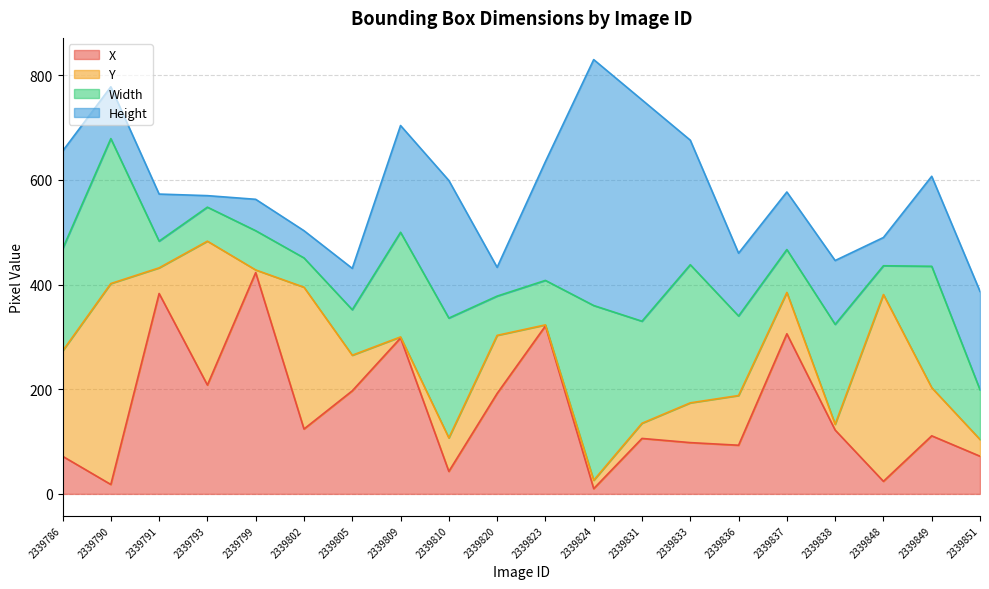

At which category is the sum across all series the highest?

2339824